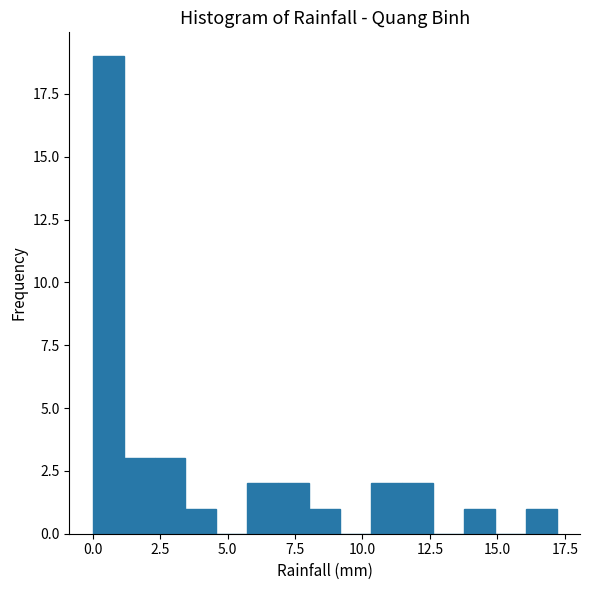

Around what value on the x-axis is the tallest bar? Give the approximate position of its centre, as read against the axis.

0.5